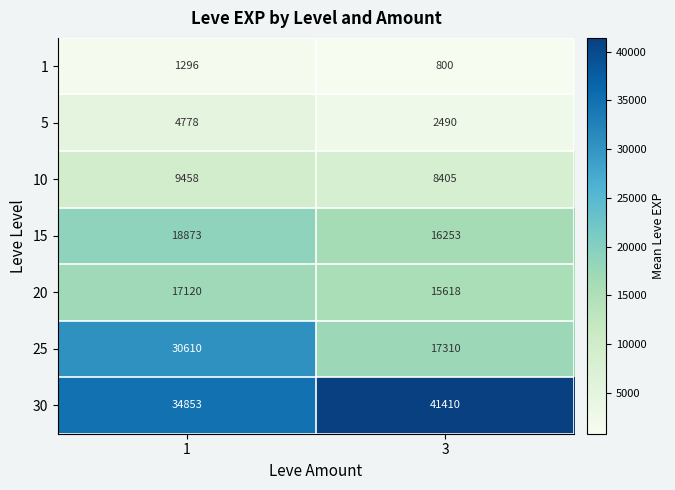

What is the total value across all series at 1?

116988